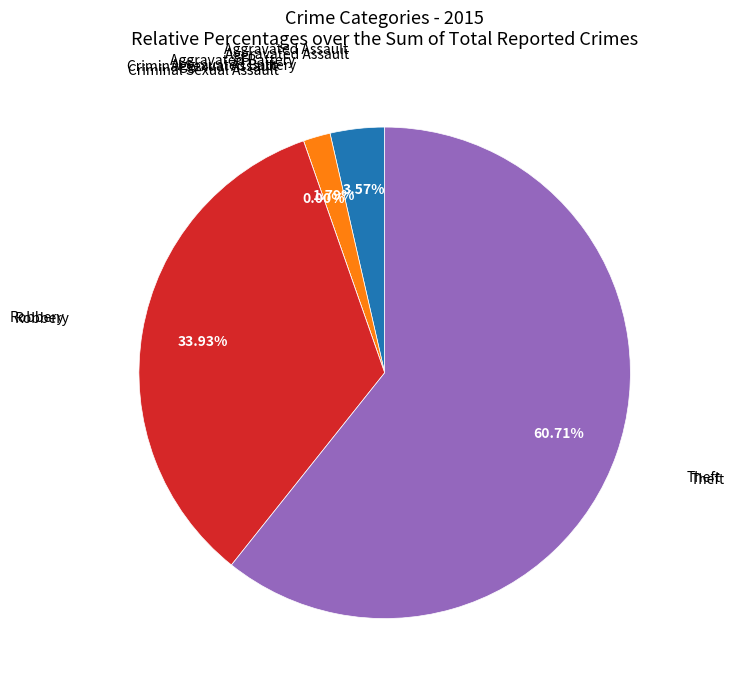

To the nearest percent, what percentage of the pie is Aggravated Battery?

2%